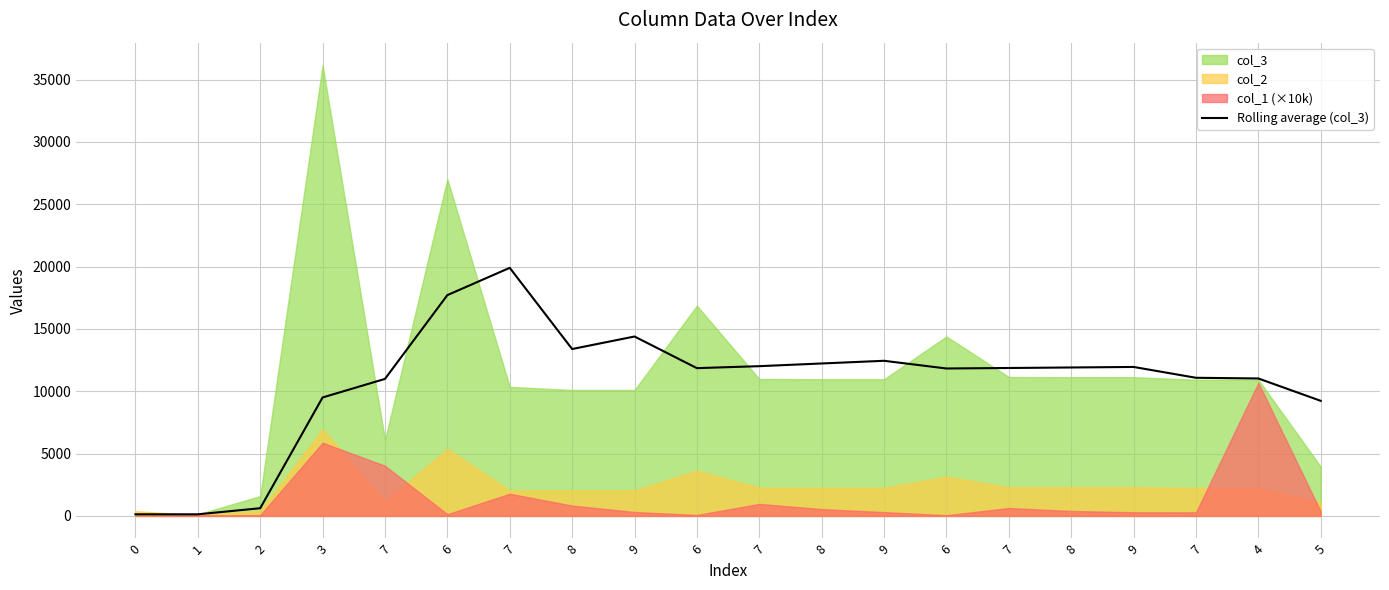

What is the minimum value shown in the chart?

128.0